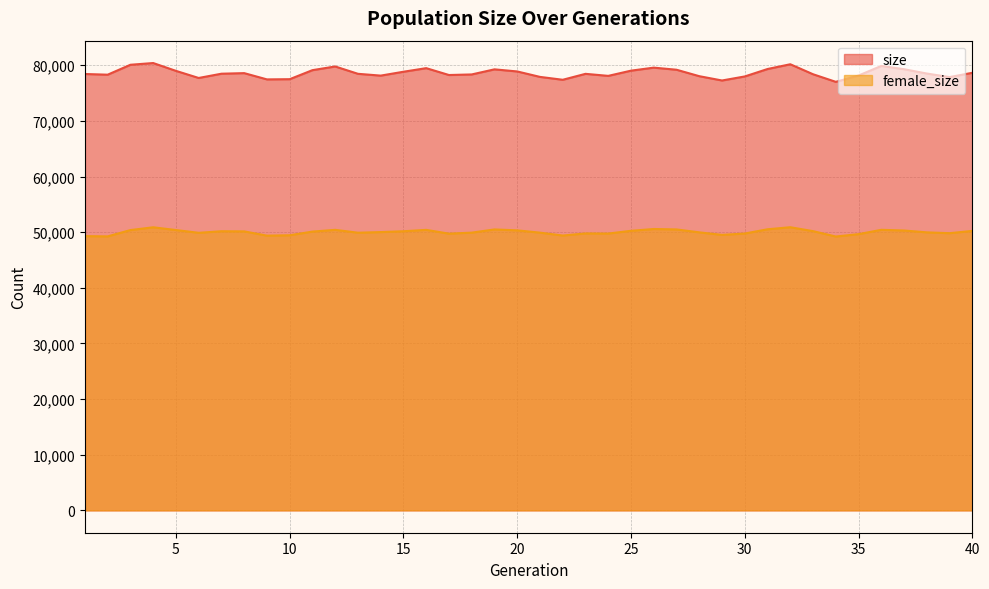

What is the total value across all series at 22?

126780